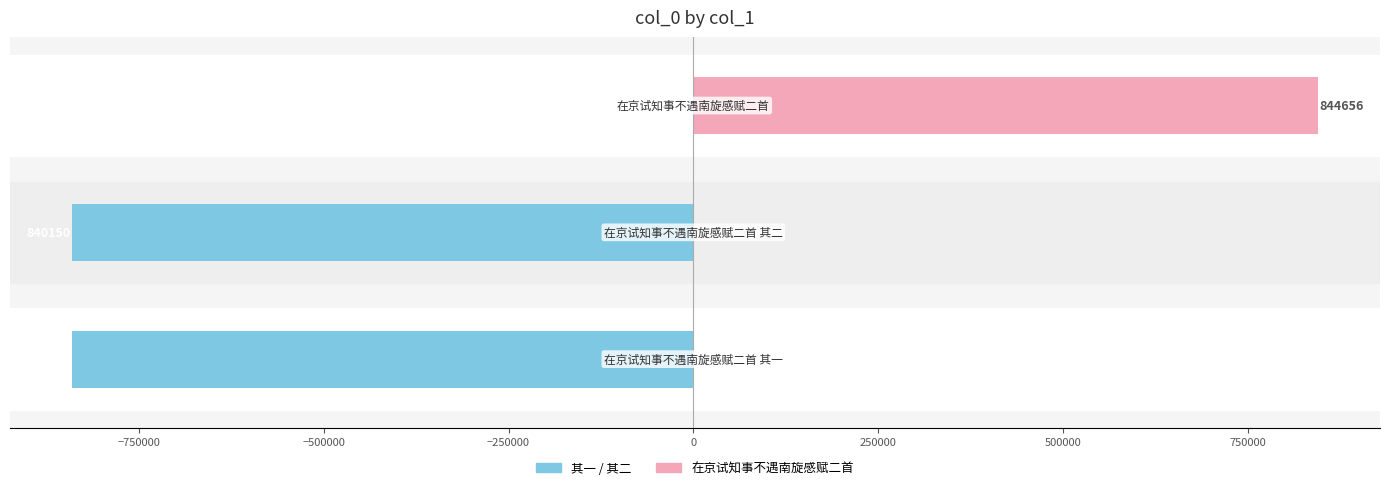

Reading left to right, list all the values displayed in this chart.

col_0 (left): −1000000=-840149	−750000=-840150	−500000=0
col_0 (right): −1000000=0	−750000=0	−500000=844656